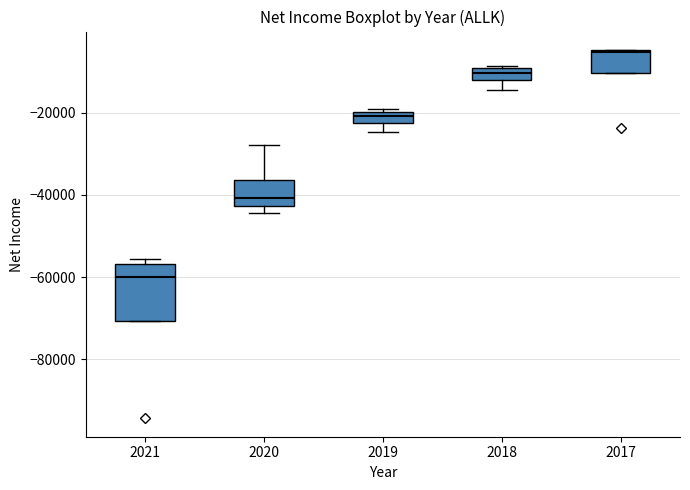

Comparing the boxes themselves (not the whiskers), which one is the tallest?

2021